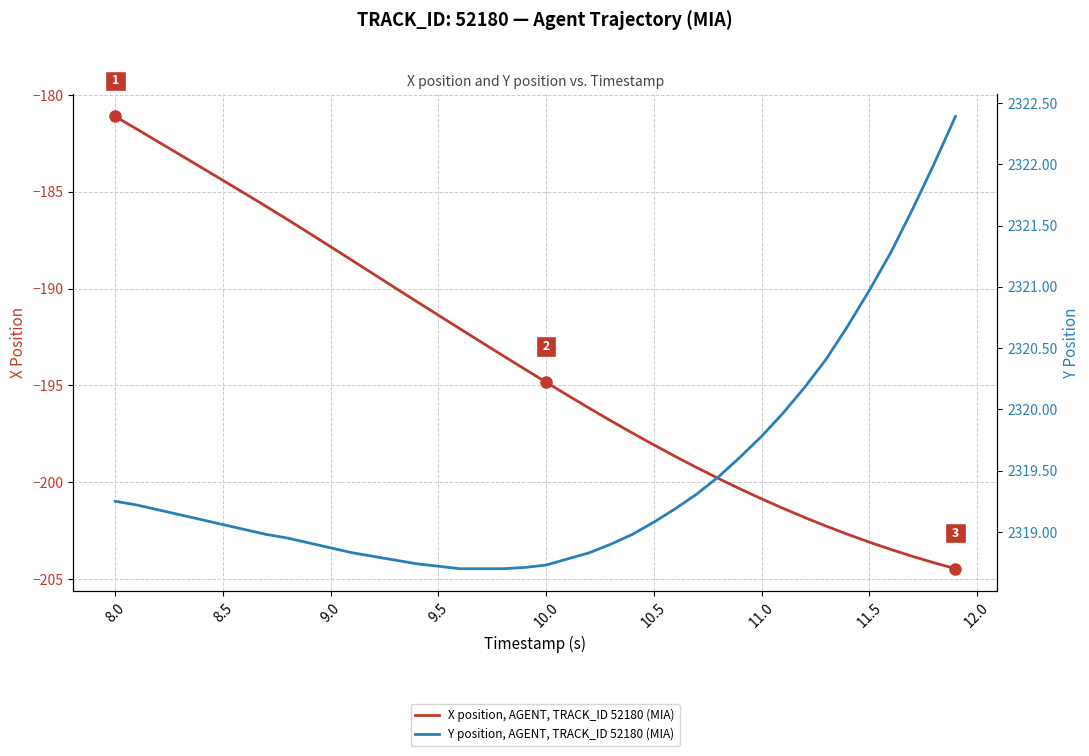

What is the value of the Y position, AGENT, TRACK_ID 52180 (MIA) point at the 20th from the left?

2318.7